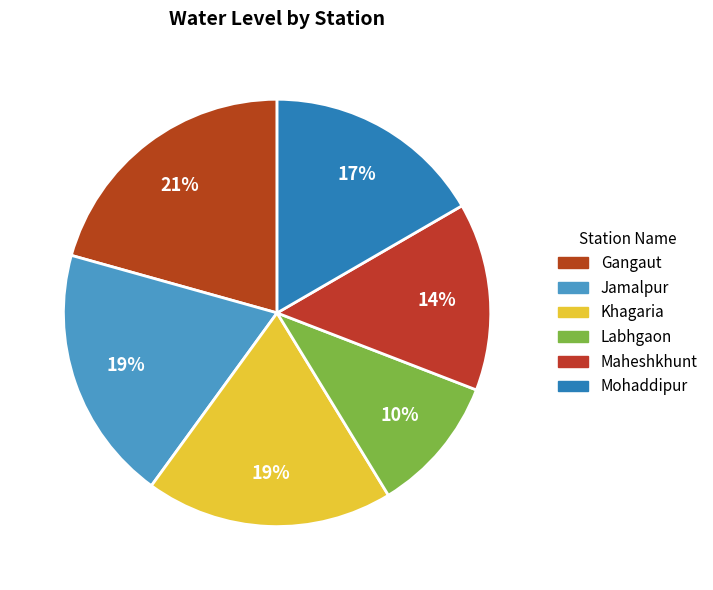

How many segments does this pie chart have?

6